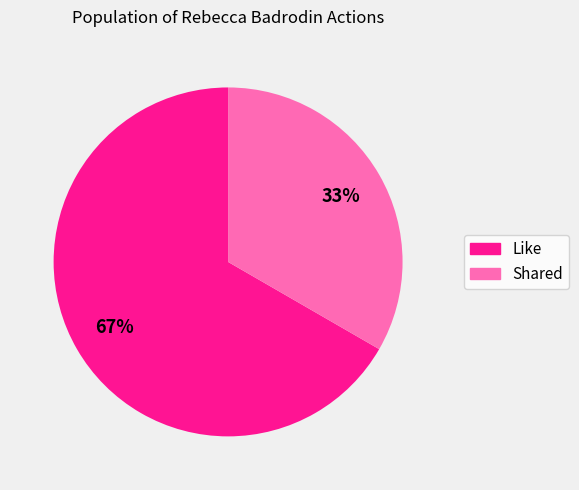

What is the ratio of the value at Shared to the value at Like?

0.5